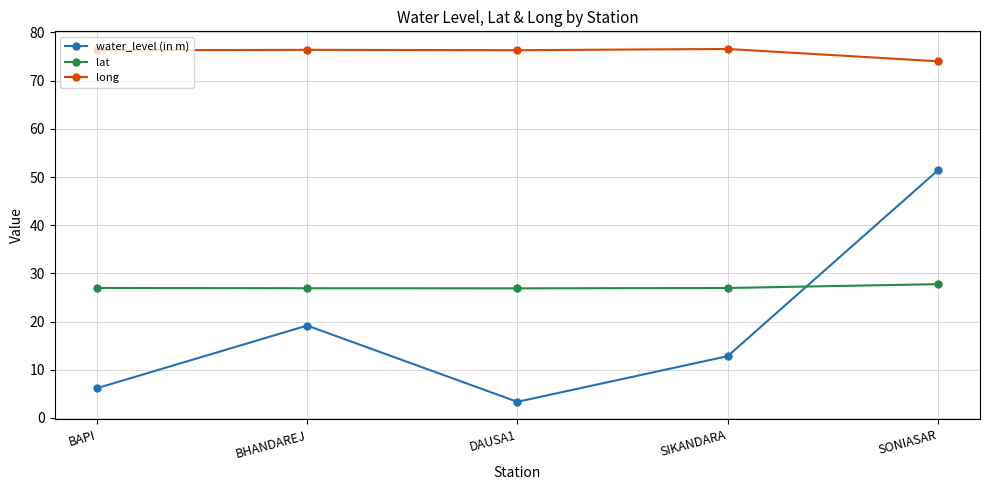

How many interior local peaks does the water_level (in m) series have?

1